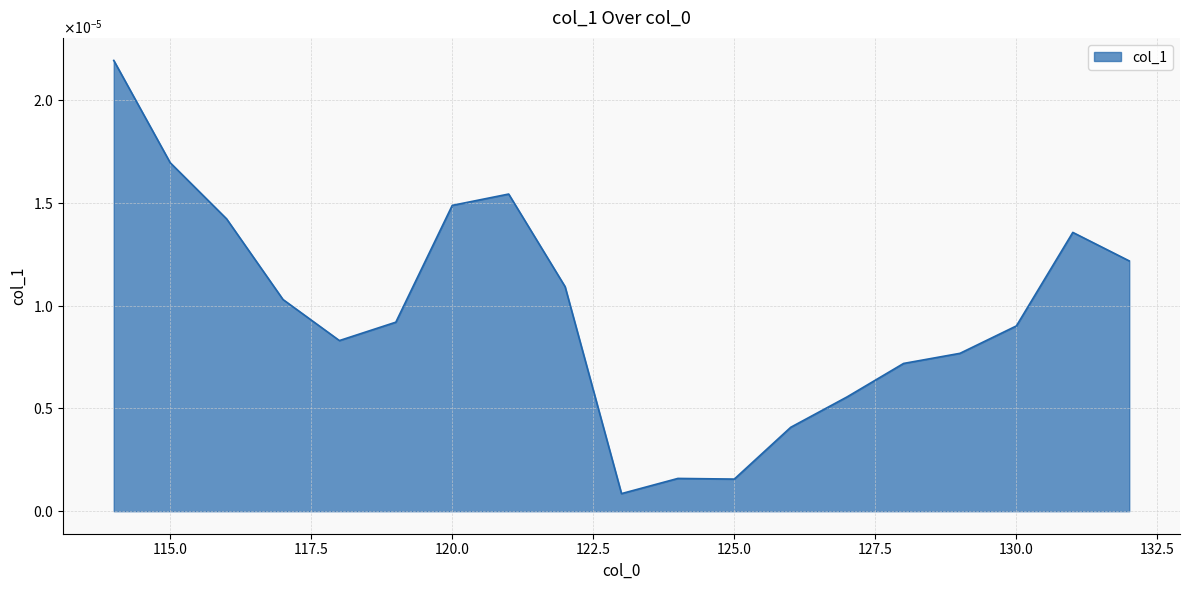

At which category does the data reach its first local valley?

118